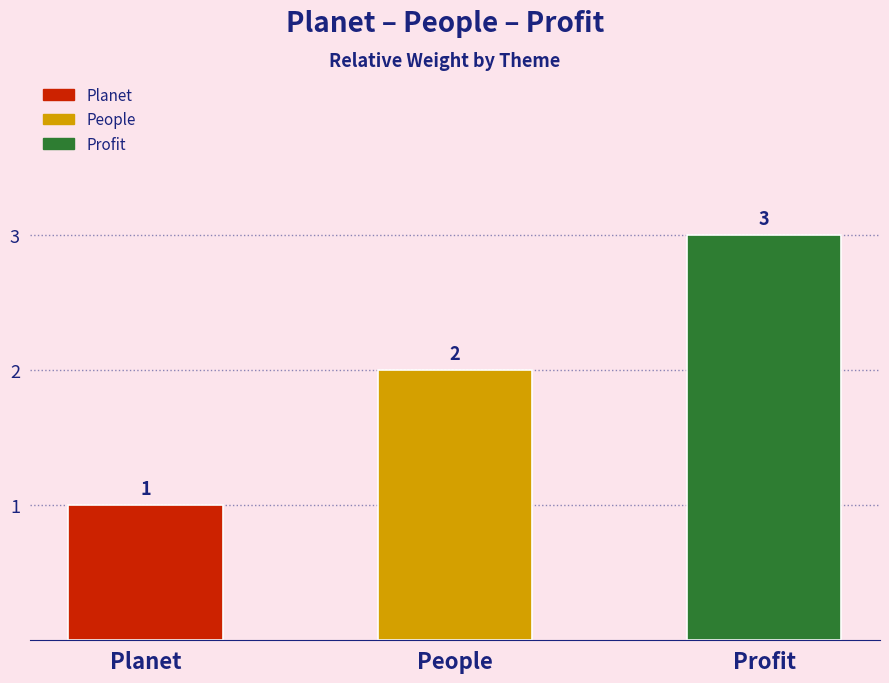

What is the difference between the values at Planet and Profit?

2